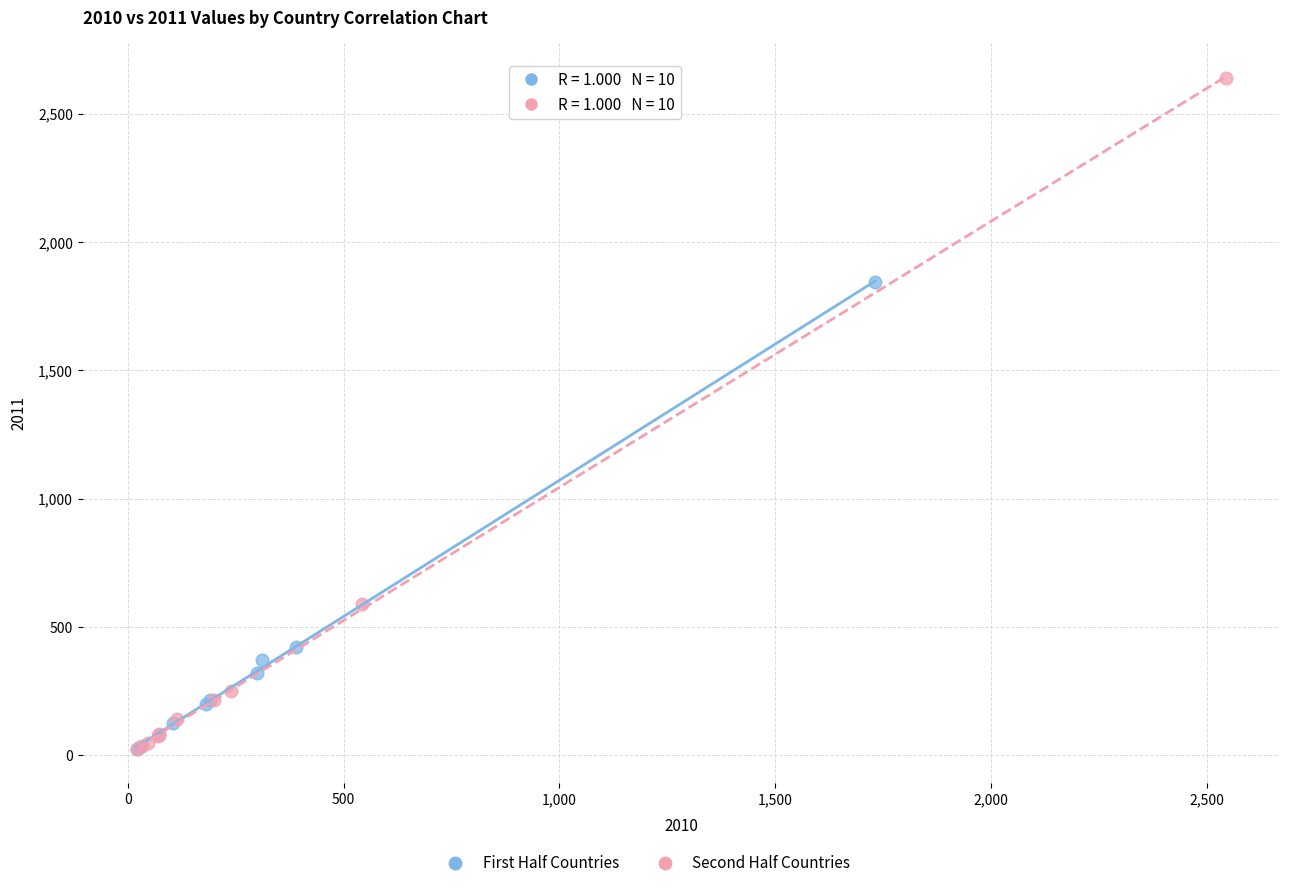

Which series has the largest Y range (max minus min)?

Second Half Countries